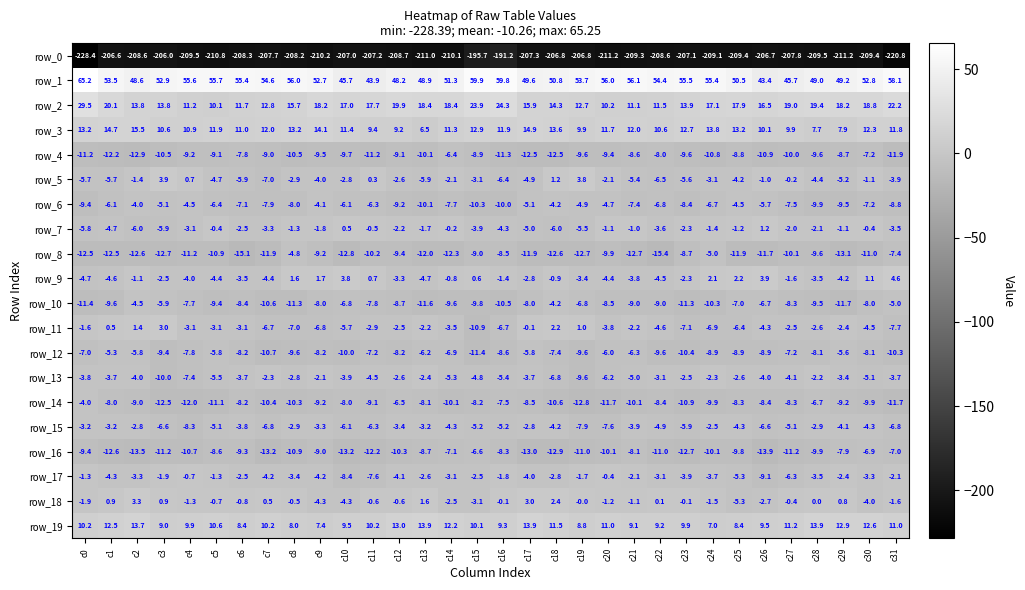

Which category has the highest value across all series?

c0